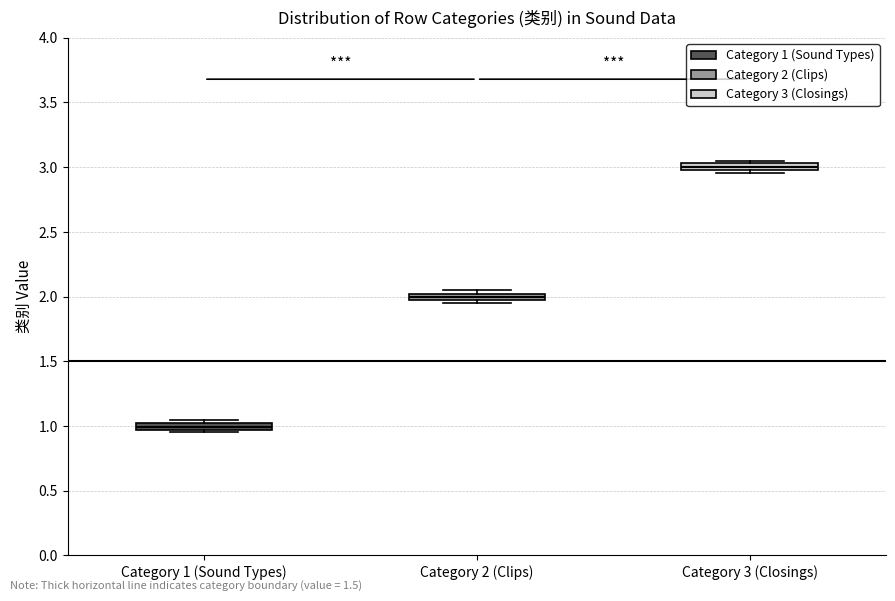

Where is the upper edge of the box for Category 2 (Clips) on the y-axis? The values are not printed on the chart, so give them approximately, as read against the axis.

2.00